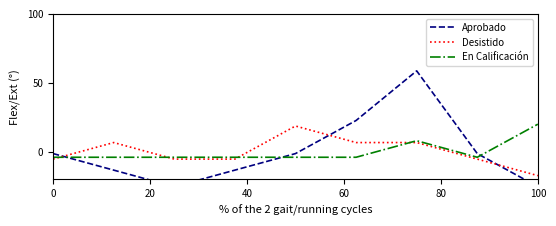

List the series in order of their overall mean, highest first.

Desistido, En Calificación, Aprobado